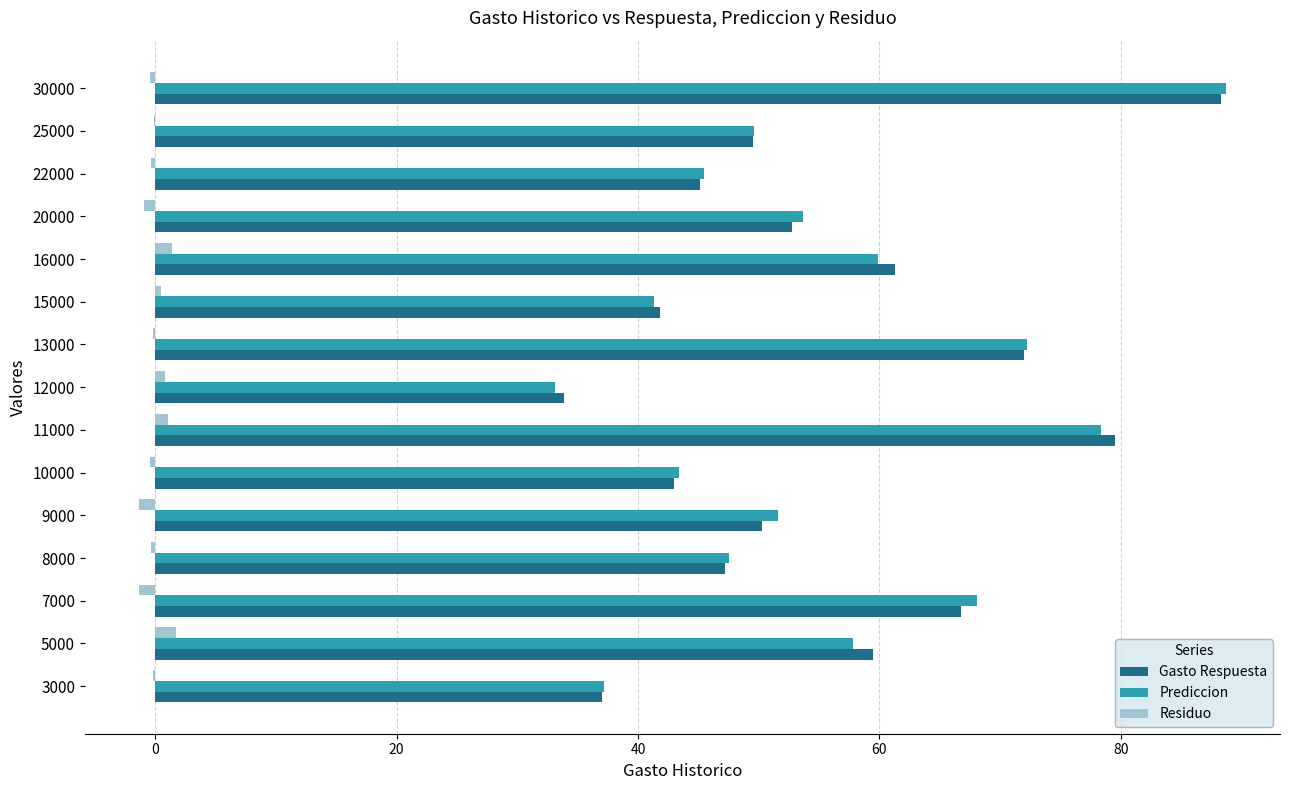

At which category is the sum across all series the highest?

30000